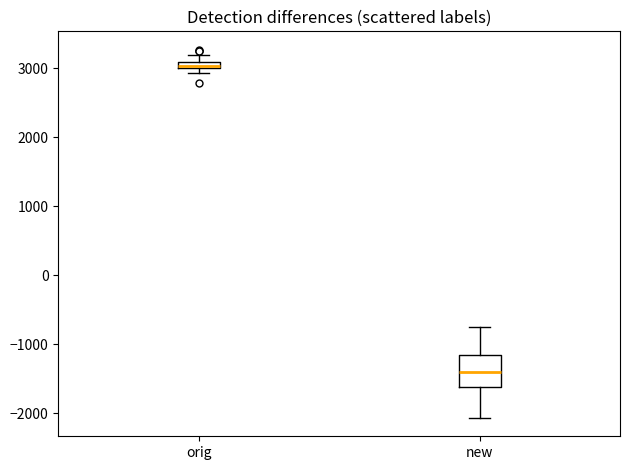

Where is the upper edge of the box for orig on the y-axis? The values are not printed on the chart, so give them approximately, as read against the axis.

3100